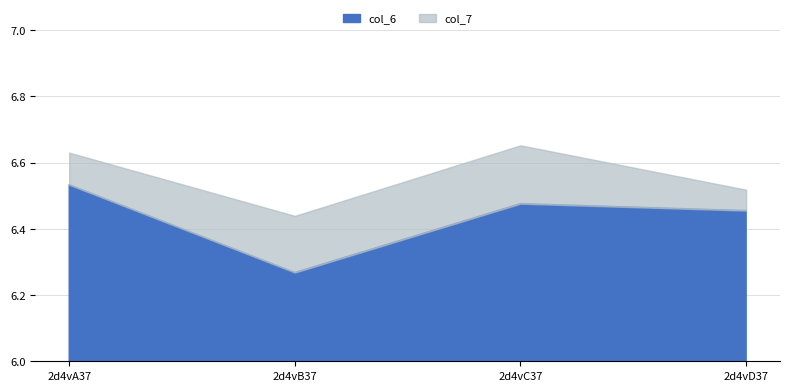

How many col_6 values are between 6 and 7?

4